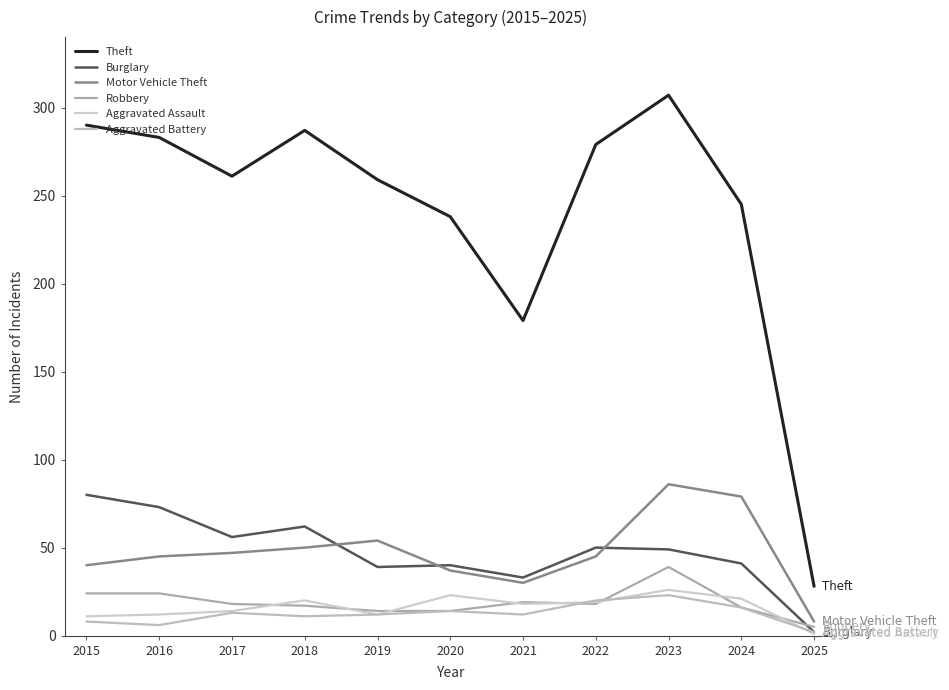

True or false: Theft has more than 2 interior local peaks.

False